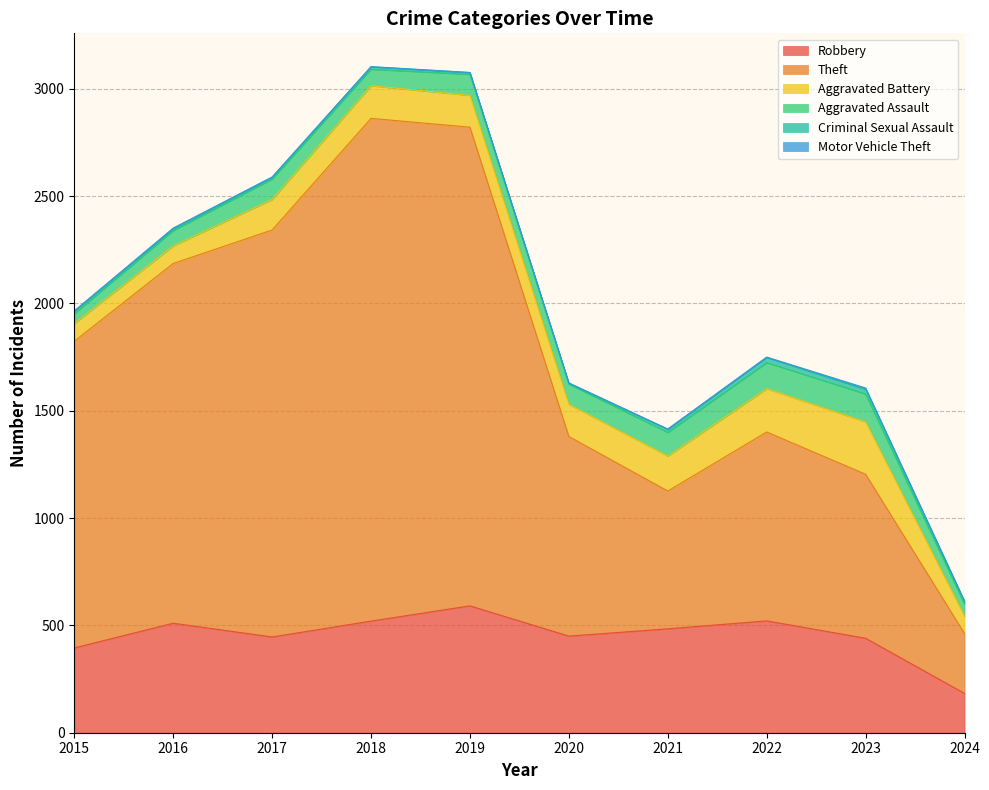

Reading left to right, what are all the values shown in this chart?

Robbery: 395	510	446	520	591	450	484	521	440	183
Theft: 1429	1676	1896	2342	2230	930	642	880	764	279
Aggravated Battery: 82	82	142	152	148	150	163	202	244	81
Aggravated Assault: 46	71	95	77	98	94	110	121	130	56
Criminal Sexual Assault: 12	8	8	11	8	3	14	24	22	12
Motor Vehicle Theft: 1	4	2	1	1	3	2	2	6	2